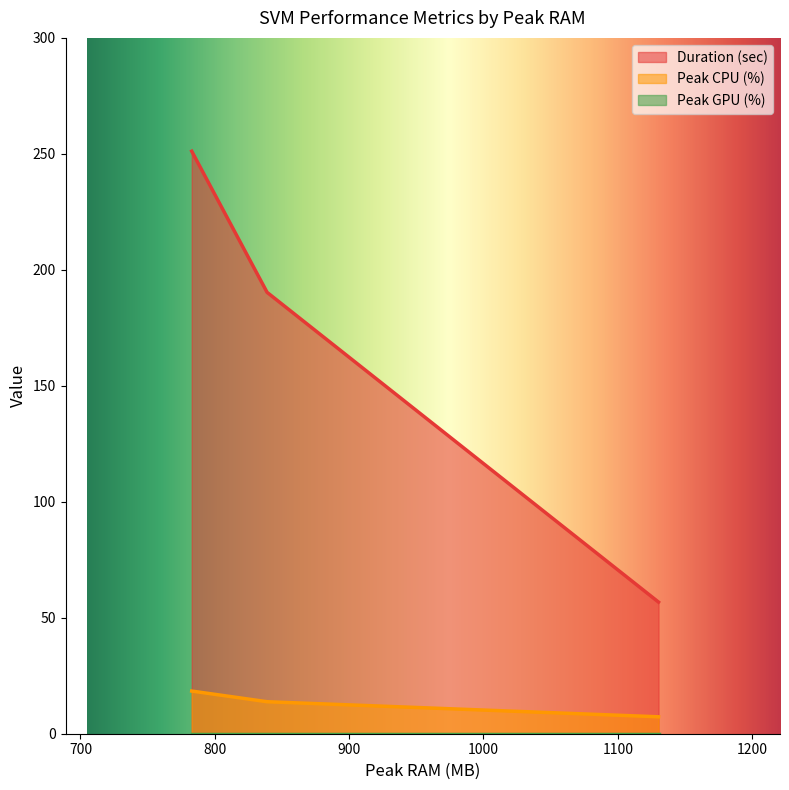

What is the greatest value displayed?

251.1